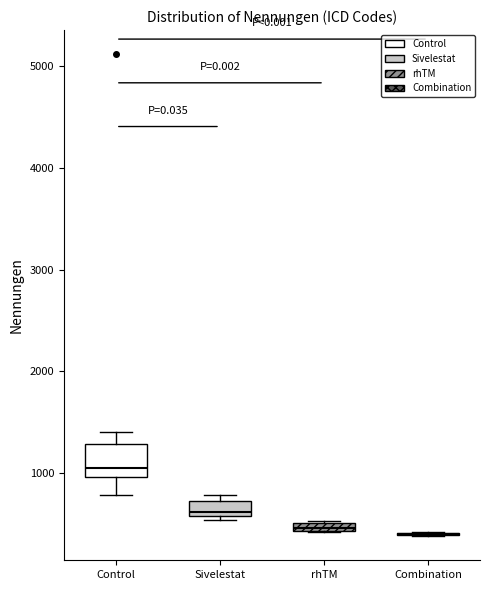

Comparing the boxes themselves (not the whiskers), which one is the tallest?

Control